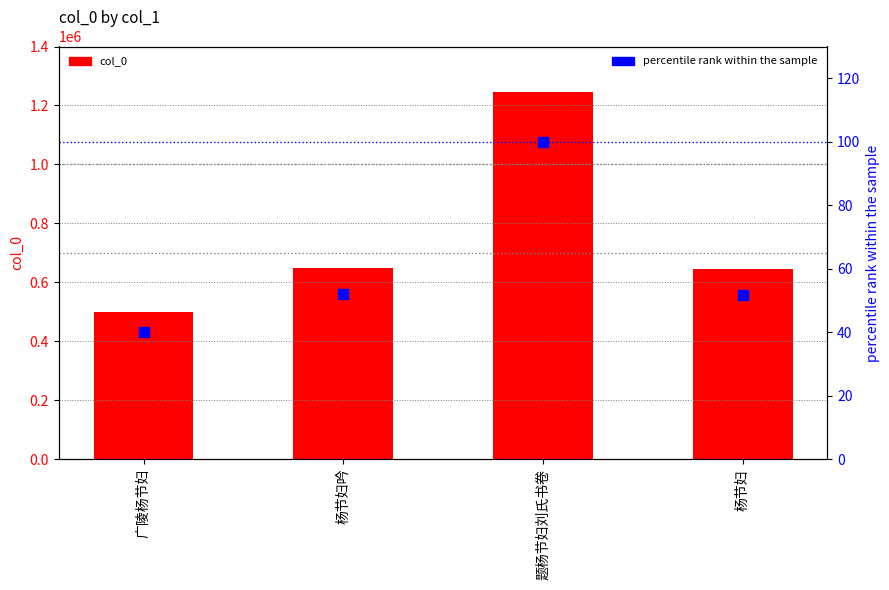

At which category is the sum across all series the highest?

题杨节妇刘氏书卷